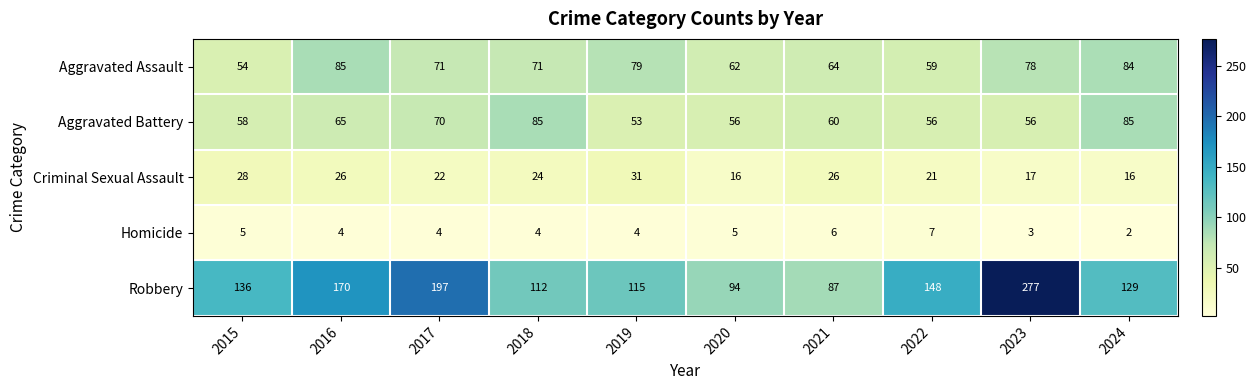

At which label does Aggravated Assault first exceed 71?

2016